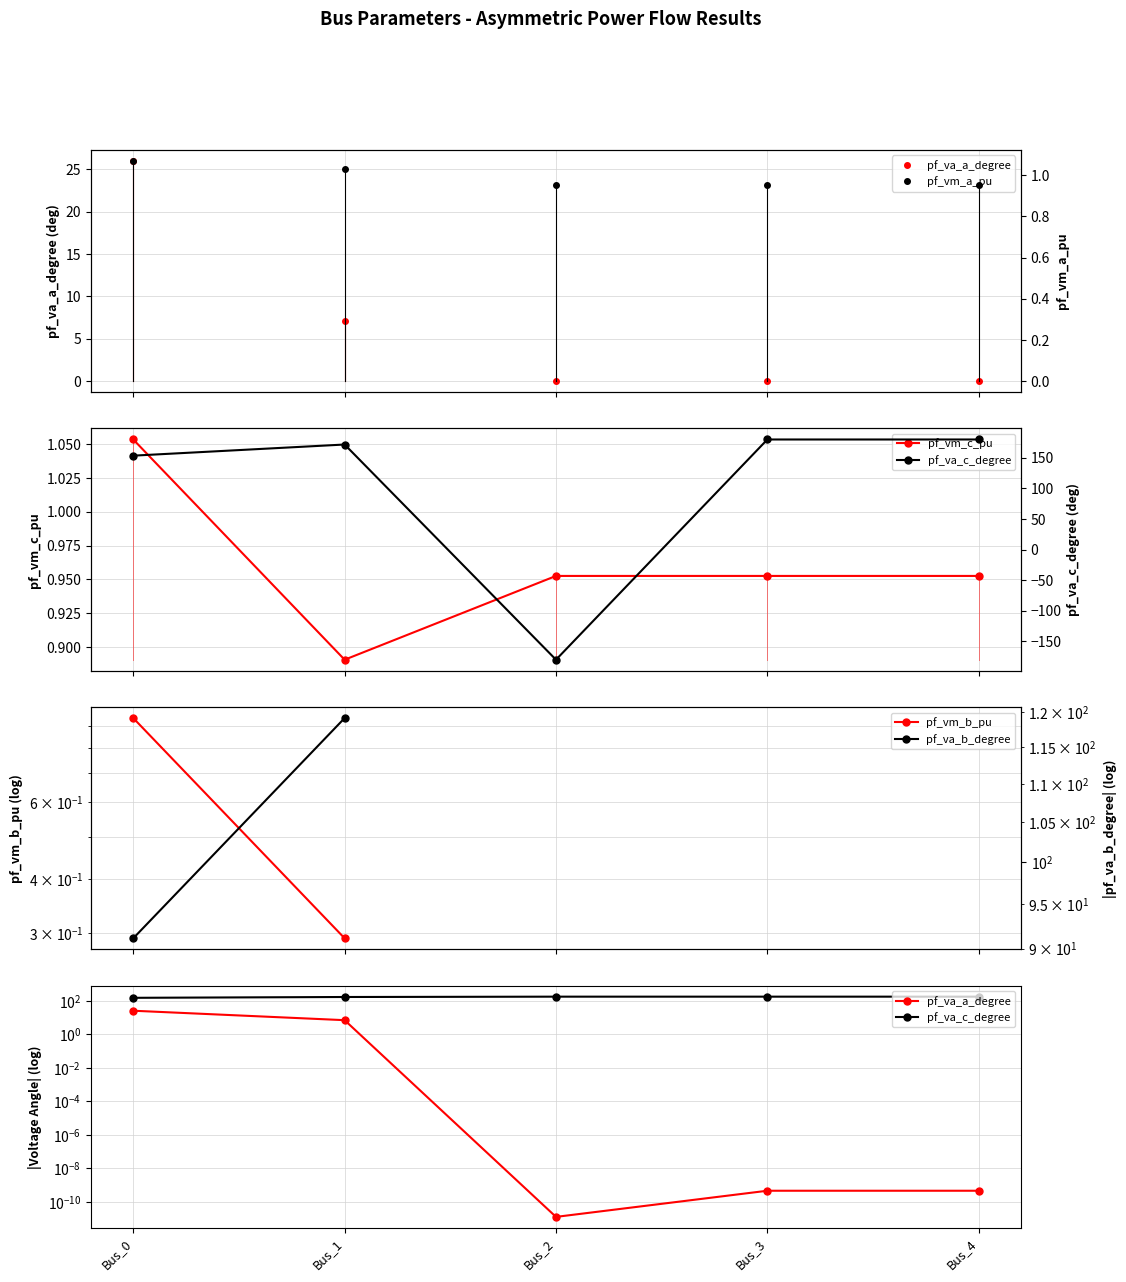

True or false: pf_vm_c_pu has more than 2 interior local peaks.

False